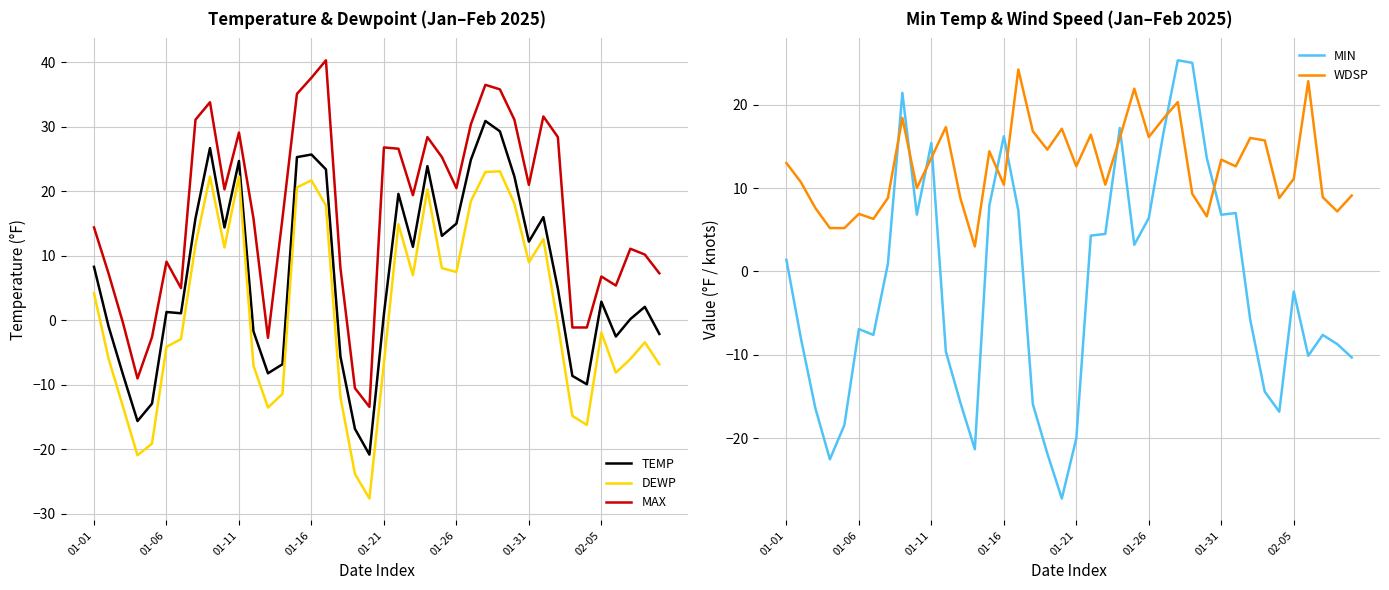

What are all the series names shown in the legend?

TEMP, DEWP, MAX, MIN, WDSP